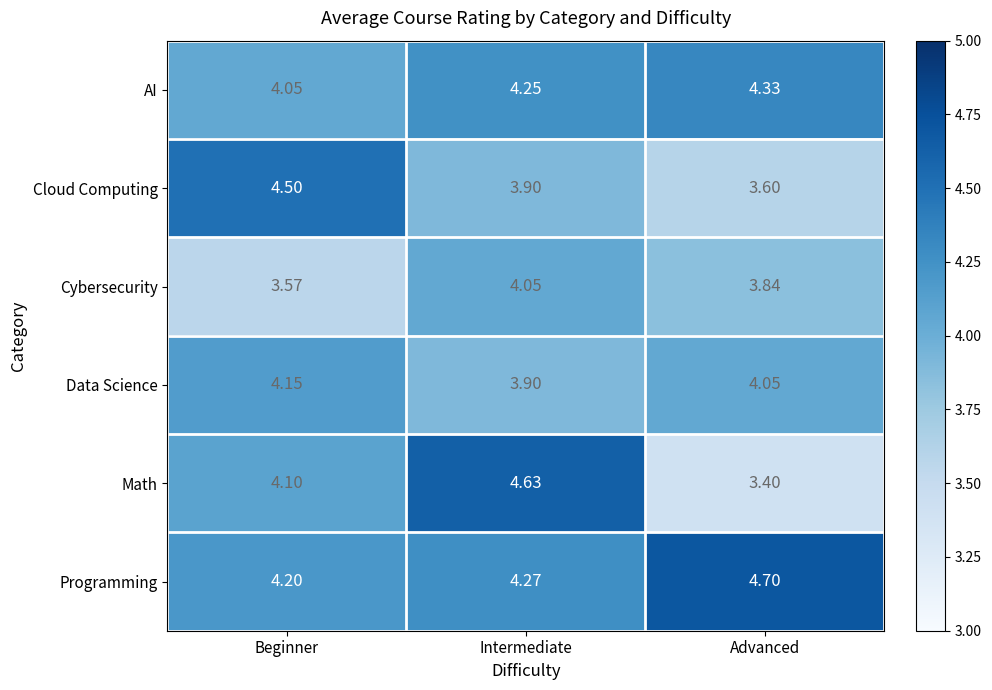

How many data points does each series have?

3